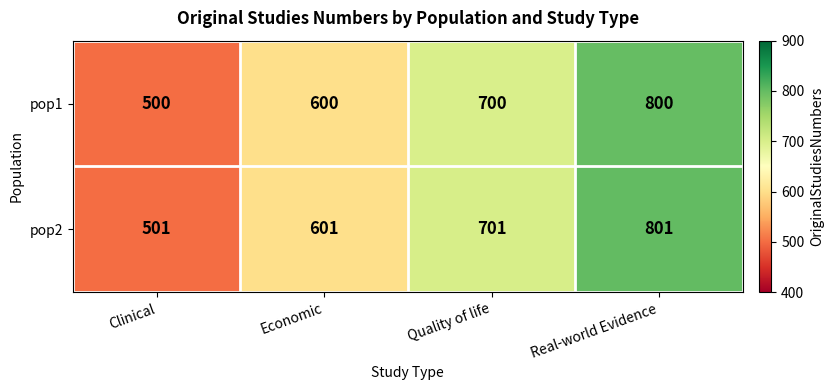

What is the minimum value shown in the chart?

500